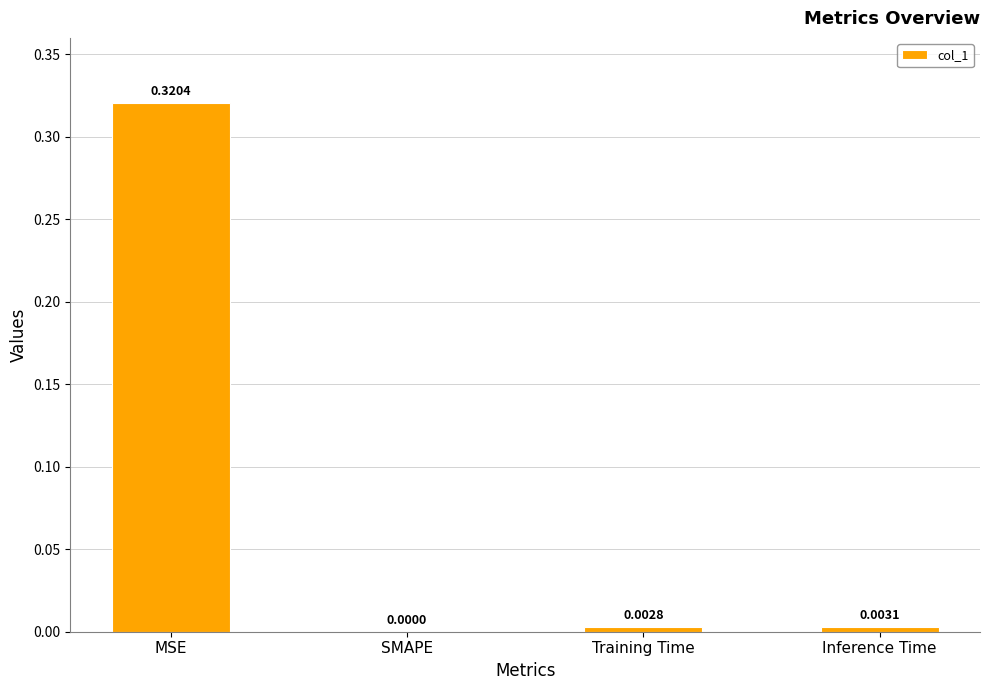

Between Training Time and MSE, which is larger?

MSE